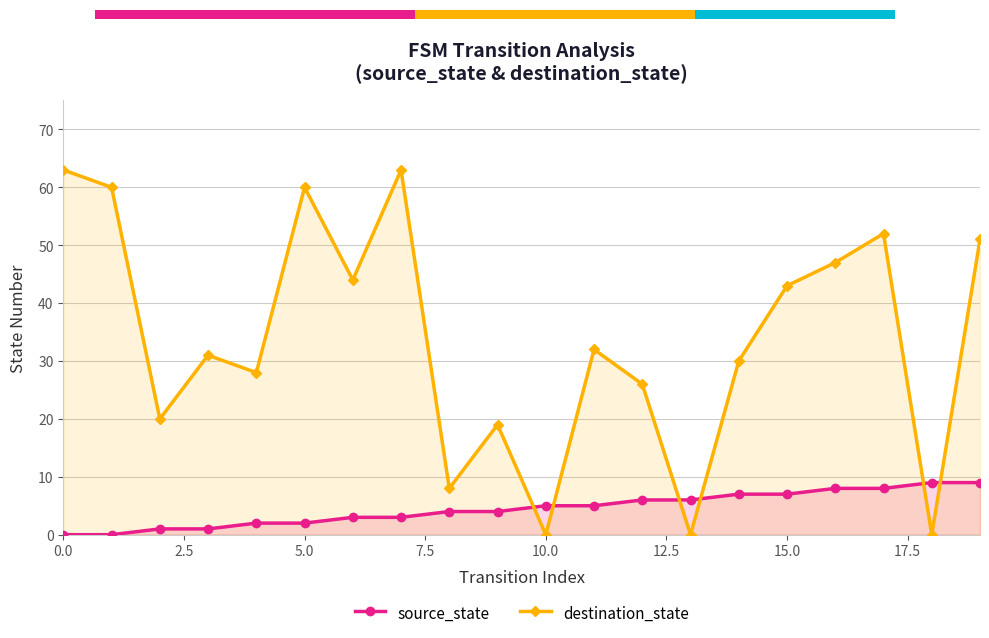

Reading right to left, what are all the values shown in this chart?

source_state: 9	9	8	8	7	7	6	6	5	5	4	4	3	3	2	2	1	1	0	0
destination_state: 51	0	52	47	43	30	0	26	32	0	19	8	63	44	60	28	31	20	60	63